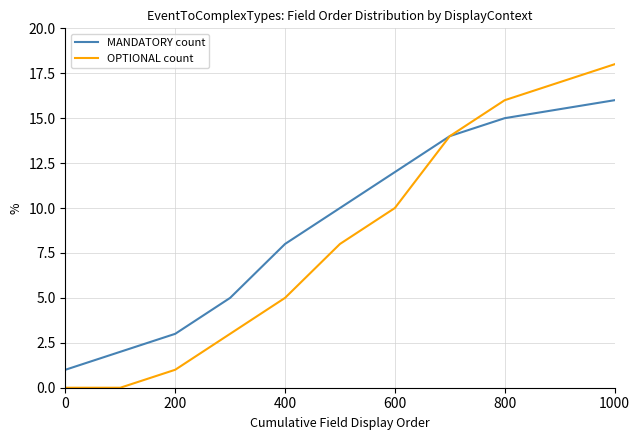

What are all the series names shown in the legend?

MANDATORY count, OPTIONAL count